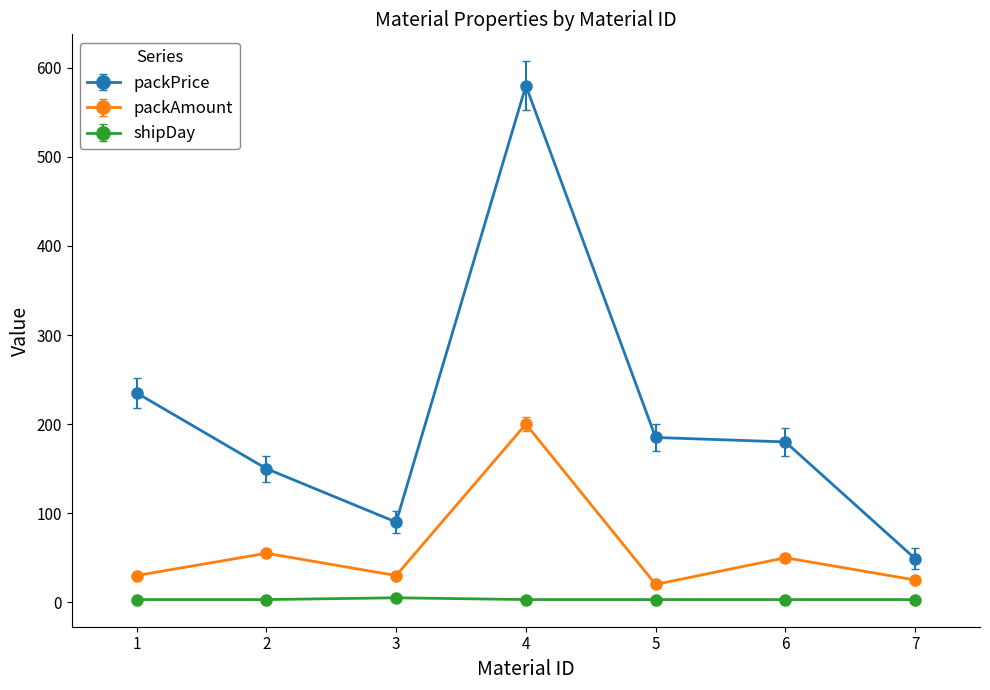

List the series in order of their peak value, highest first.

packPrice, packAmount, shipDay